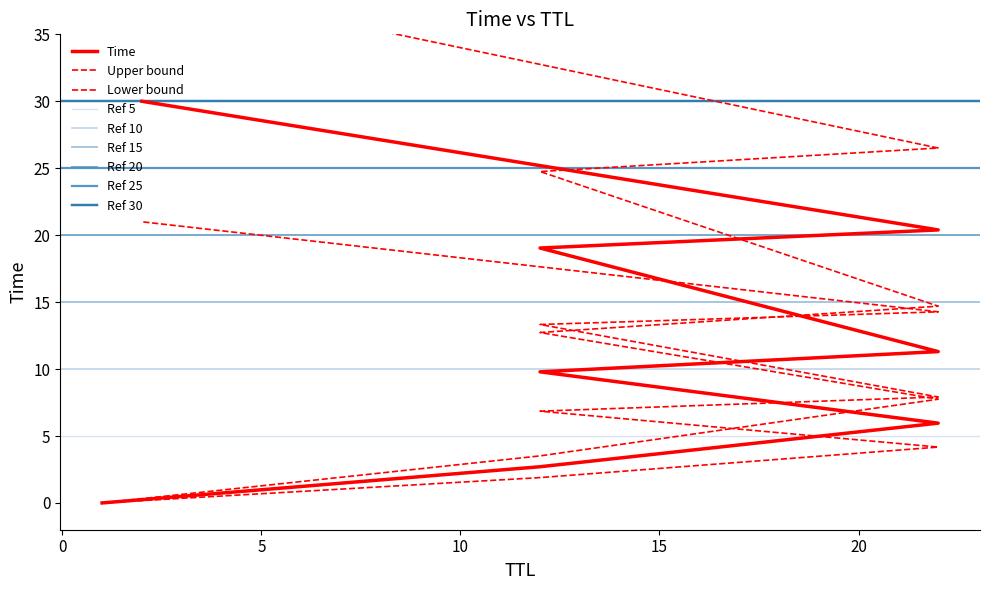

What is the value of the 3rd point from the left?

6.0